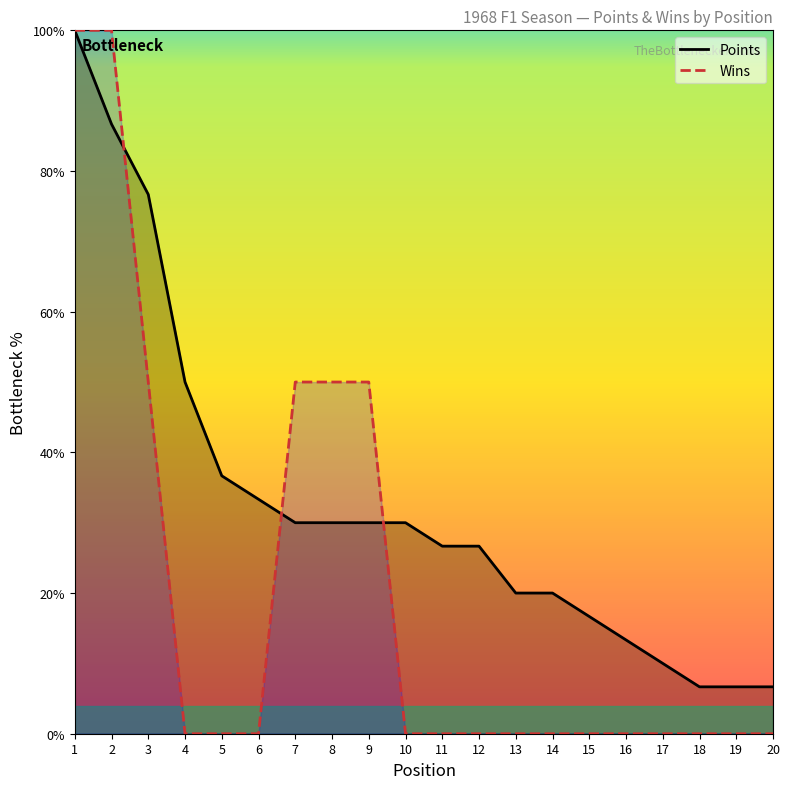

Reading left to right, what are all the values shown in this chart?

Points: 100.0	86.7	76.7	50.0	36.7	33.3	30.0	30.0	30.0	30.0	26.7	26.7	20.0	20.0	16.7	13.3	10.0	6.7	6.7	6.7
Wins: 100.0	100.0	50.0	0.0	0.0	0.0	50.0	50.0	50.0	0.0	0.0	0.0	0.0	0.0	0.0	0.0	0.0	0.0	0.0	0.0